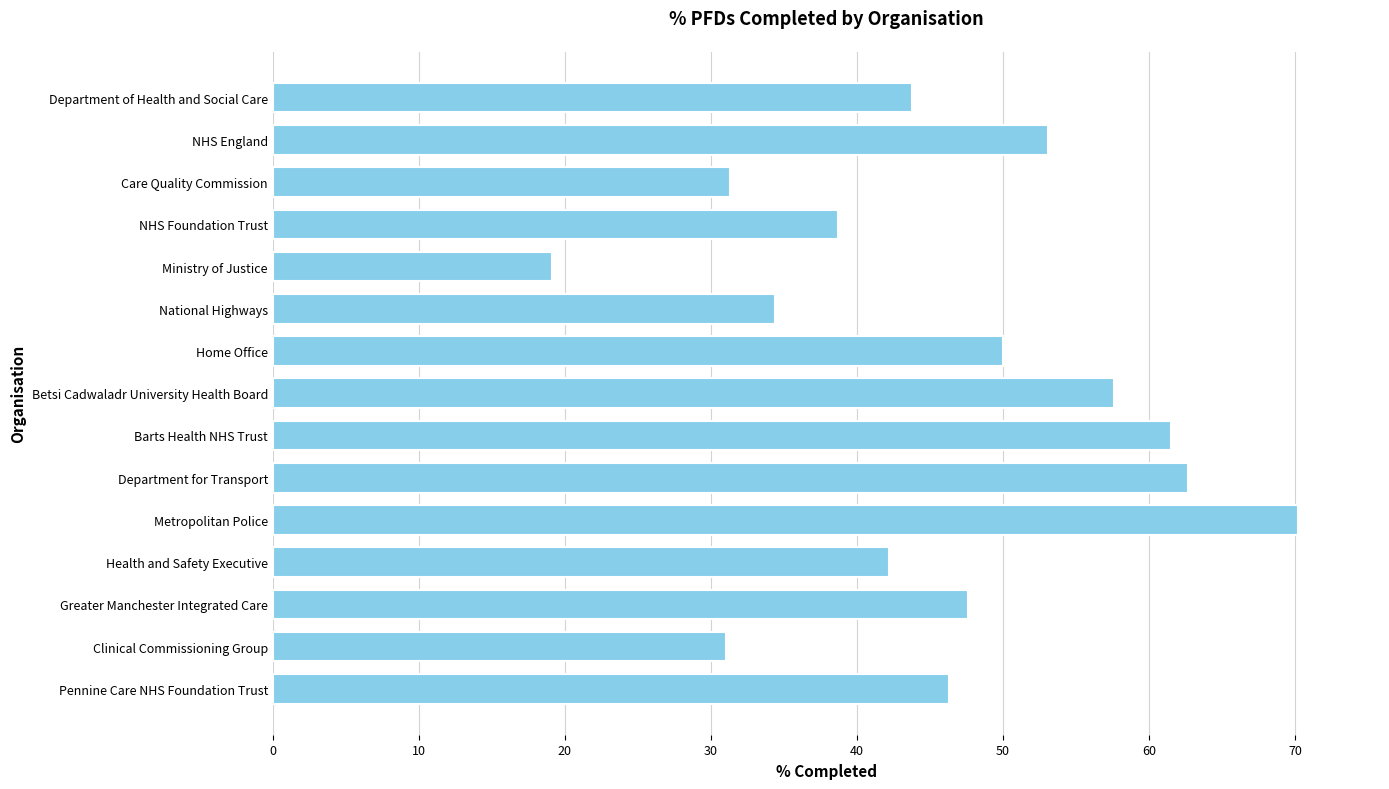

Between NHS England and Care Quality Commission, which is larger?

NHS England